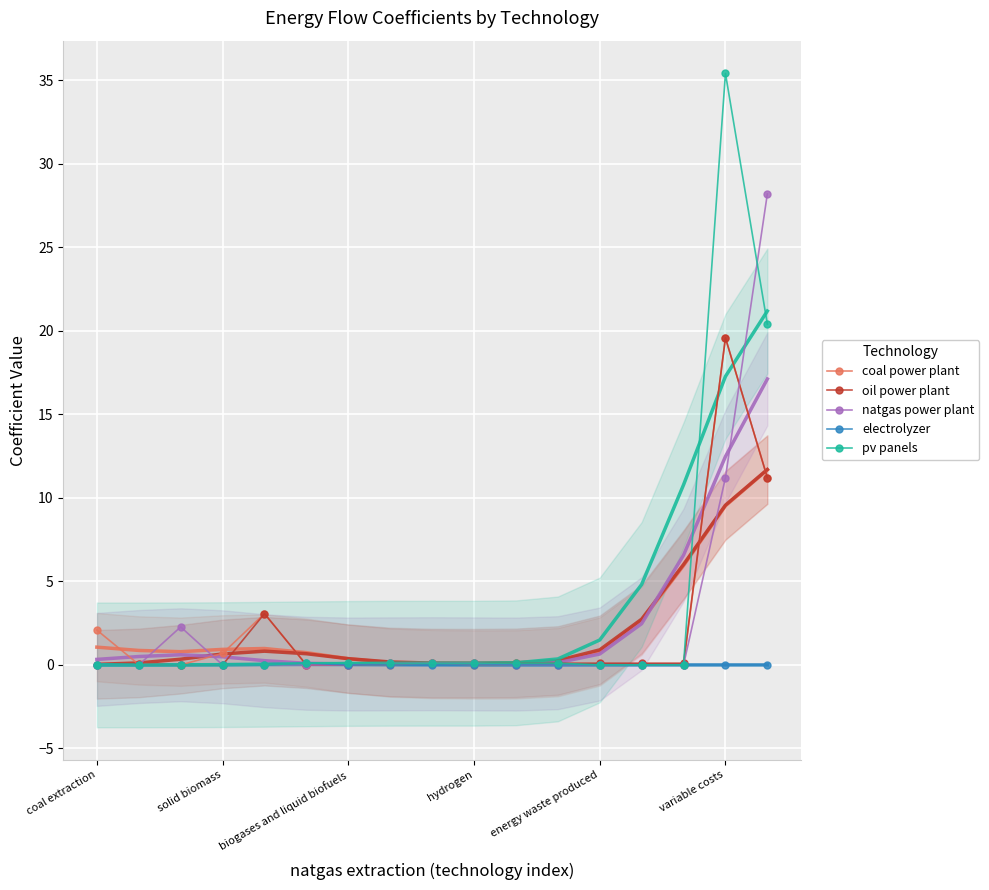

Which series ends up on top after the final intersection of natgas power plant and oil power plant?

natgas power plant